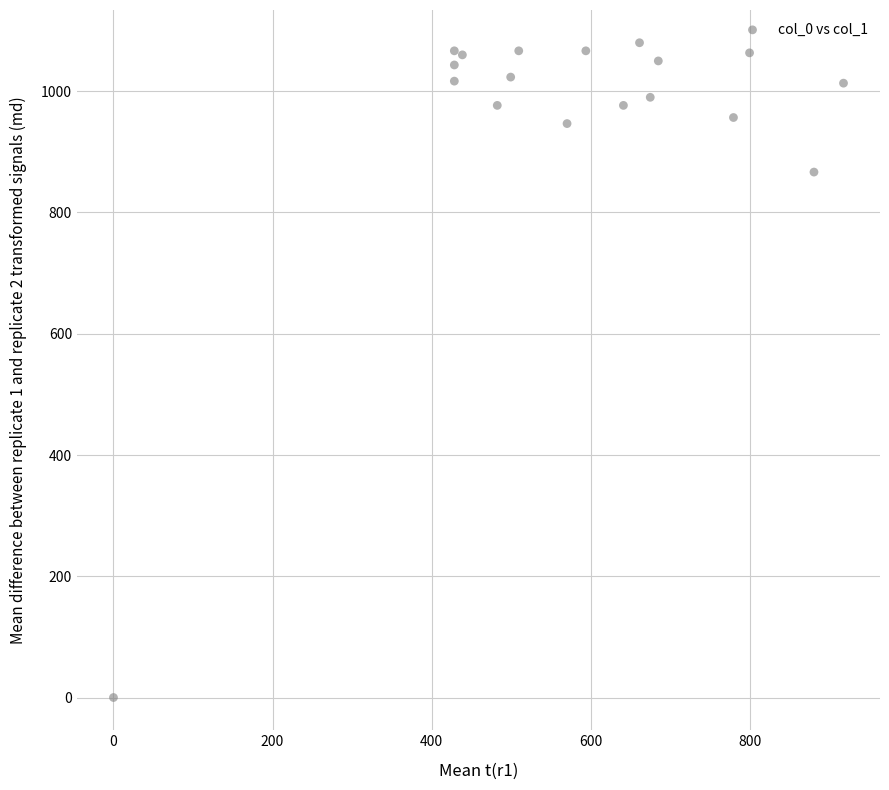

What is the range of Y values (max minus min)?

1080.0